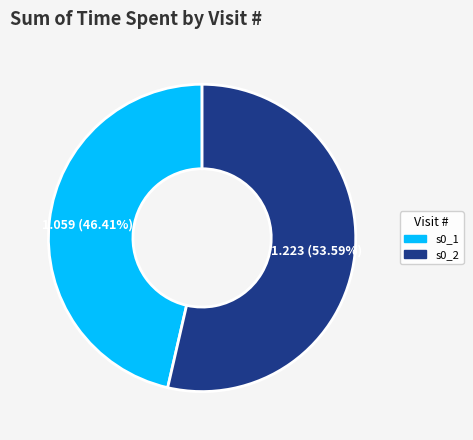

To the nearest percent, what percentage of the pie is s0_1?

46%